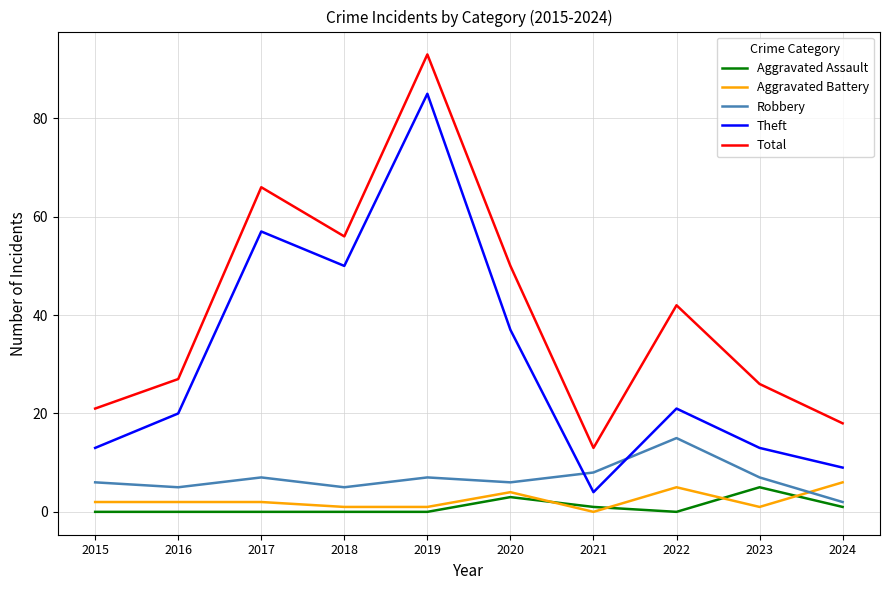

What is the sum of all Aggravated Battery values?

24